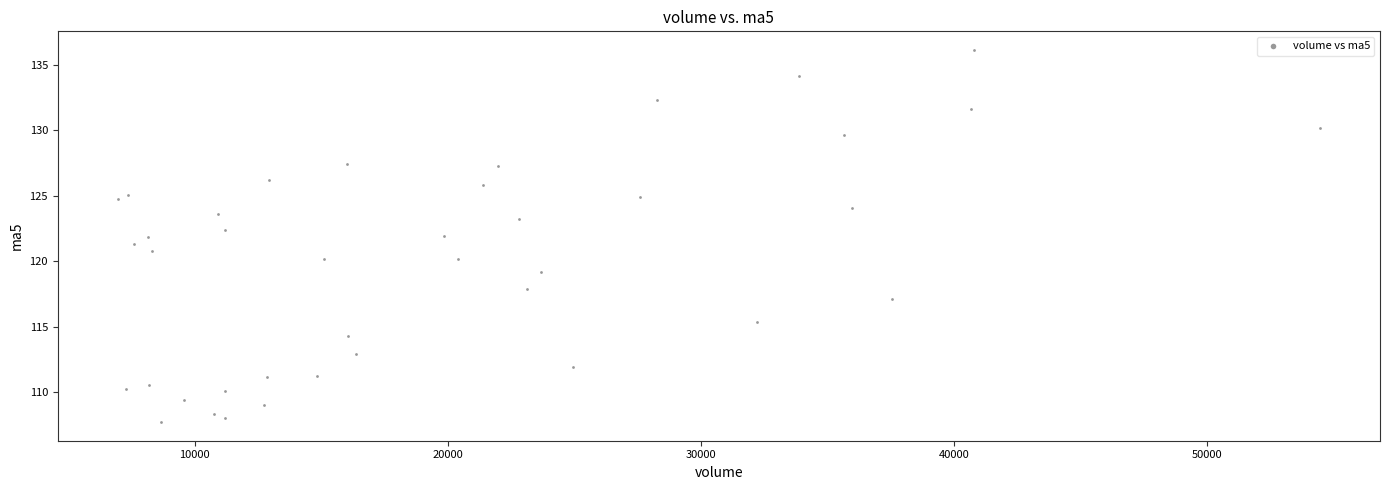

What is the range of X values (max minus min)?

47517.7